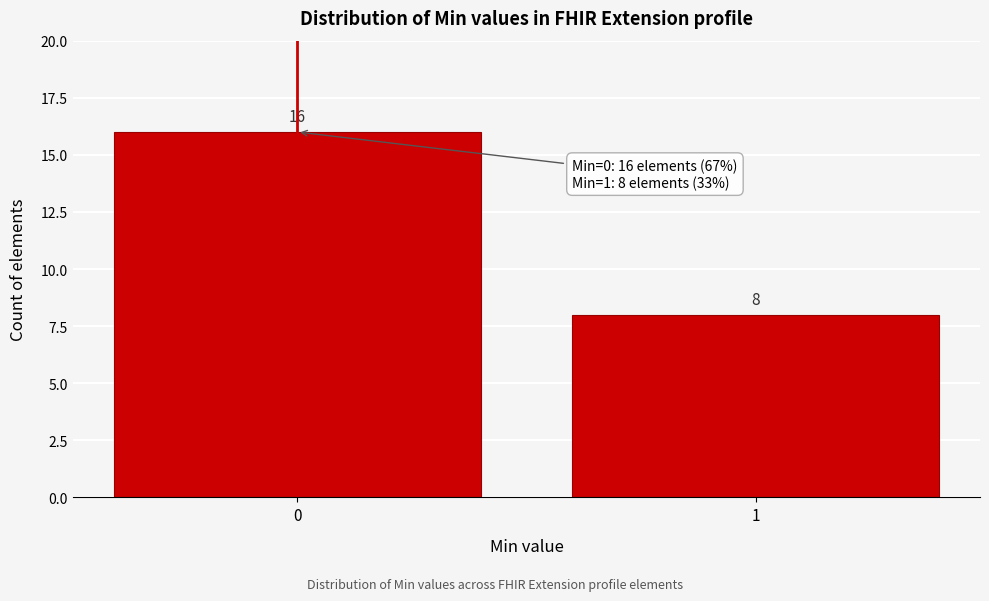

Reading left to right, transcribe all the data shown in this chart.

0=16	1=8